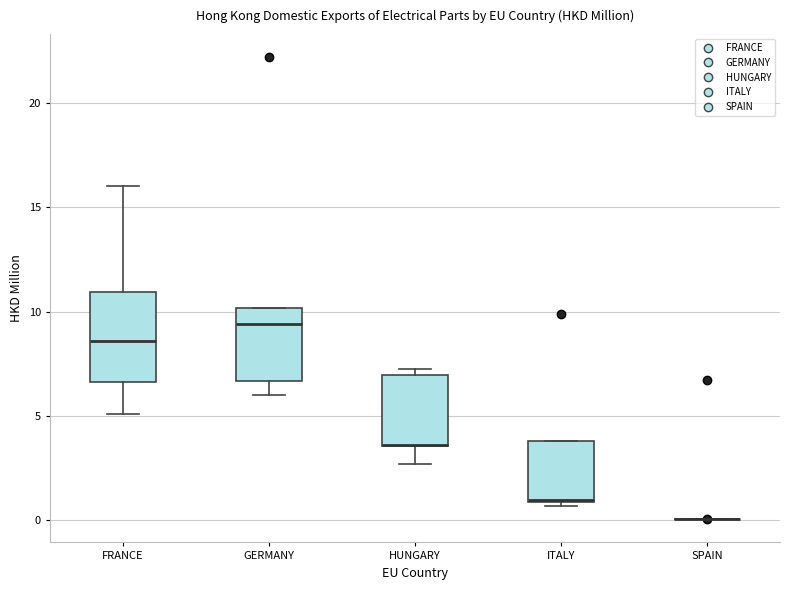

Comparing the boxes themselves (not the whiskers), which one is the tallest?

FRANCE